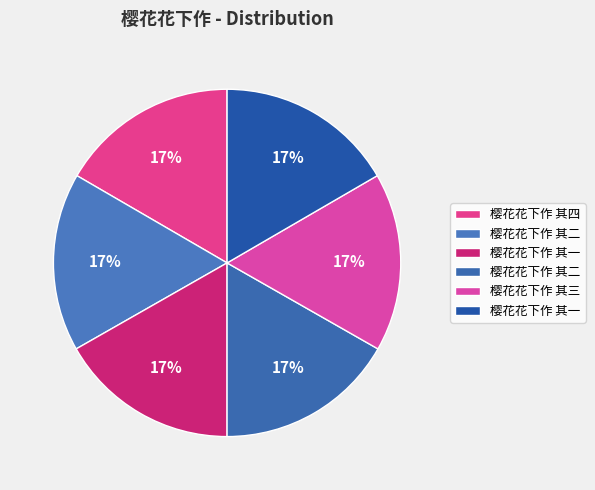

How many slices are in this pie chart?

6